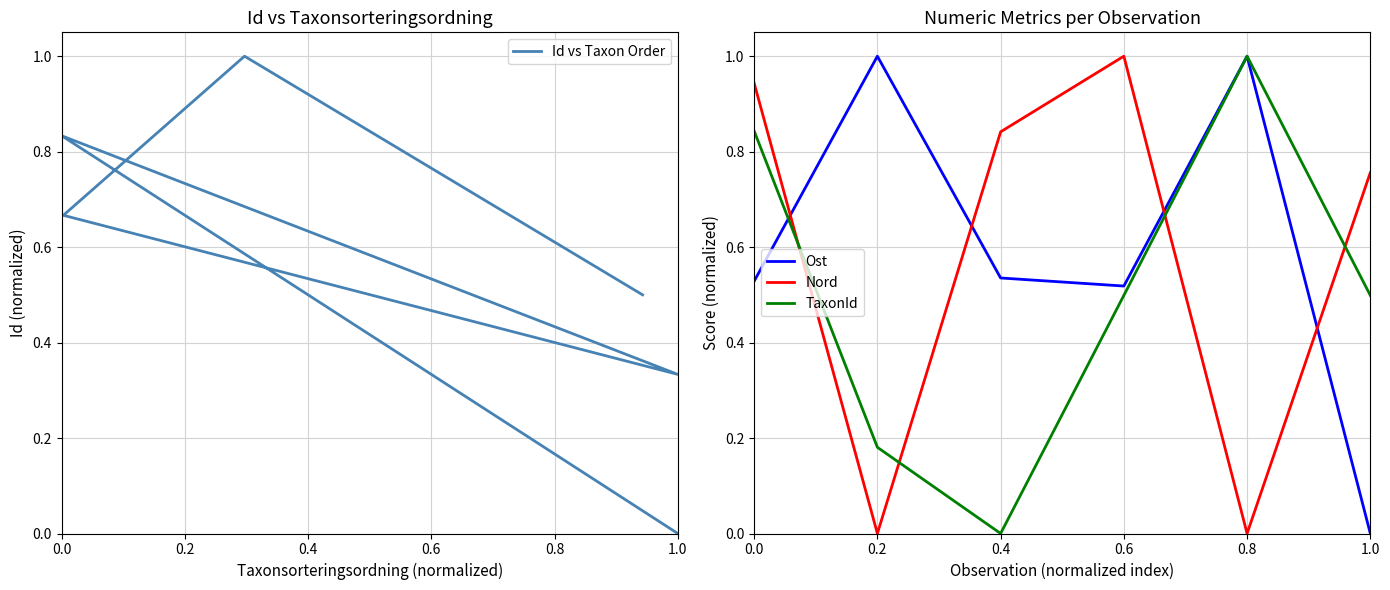

The Ost series shows 0.2 at 0.6. True or false?

False